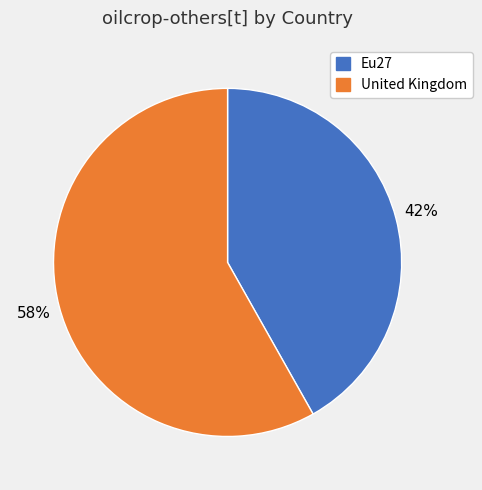

Which category accounts for the majority?

United Kingdom